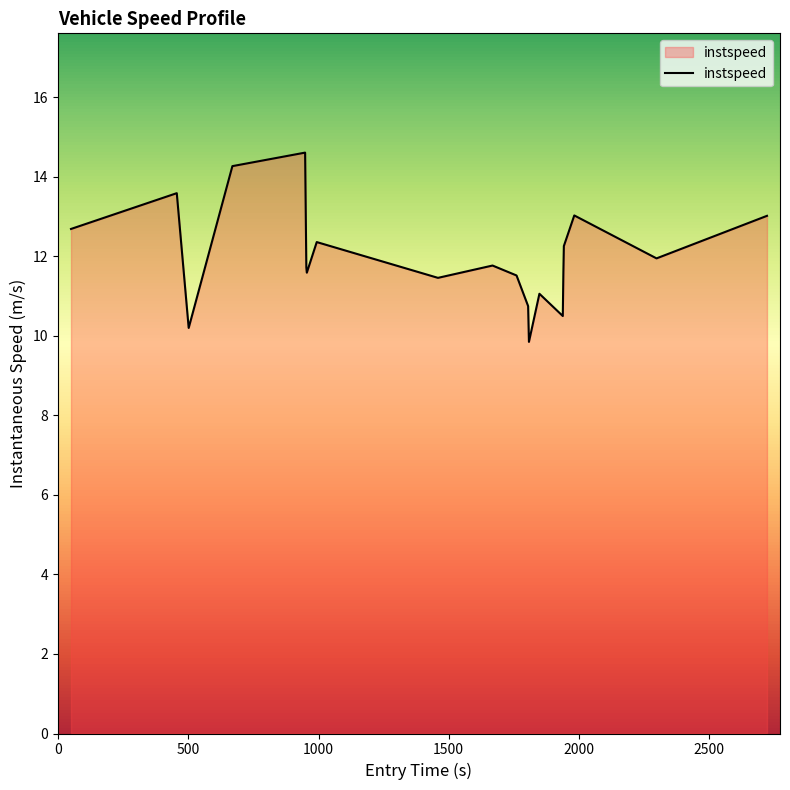

What is the average value?

12.0